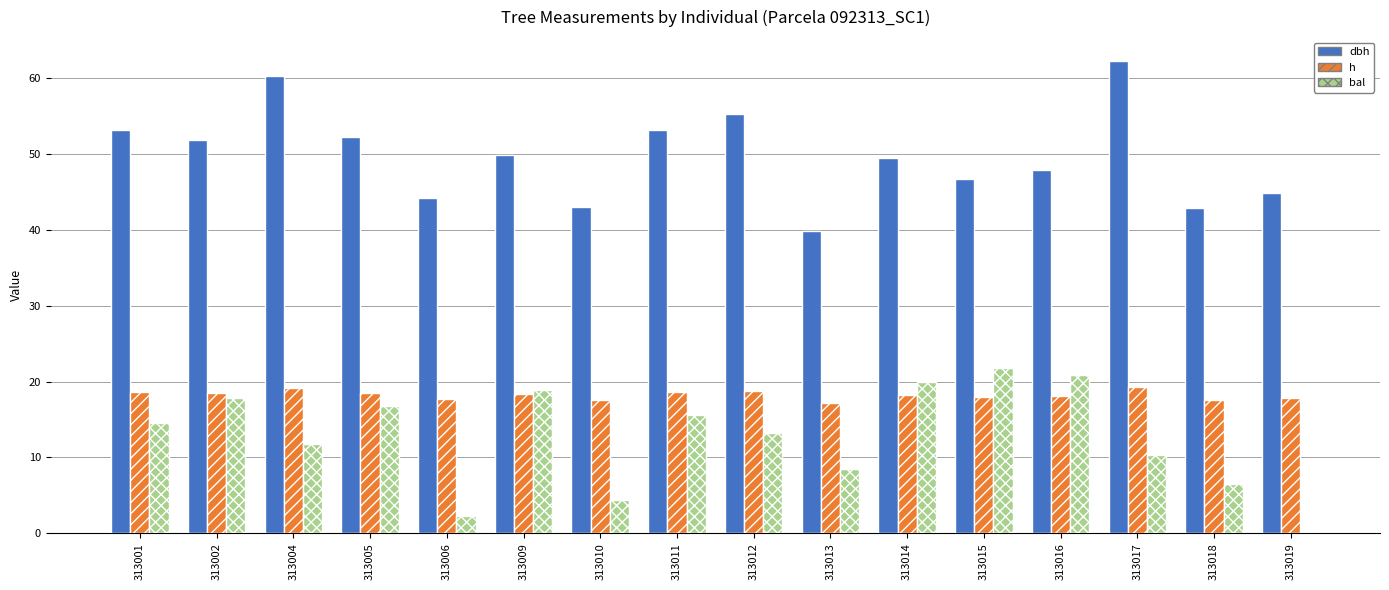

Is it true that bal equals 20.9 at 313016?

True